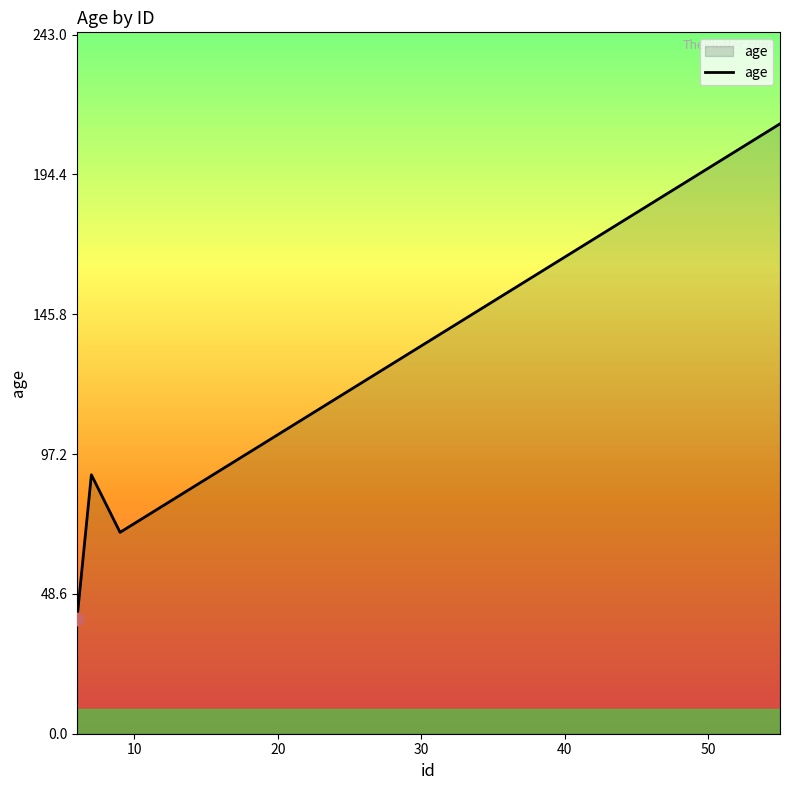

How many interior local peaks (higher than both neighbors) does the data have?

1